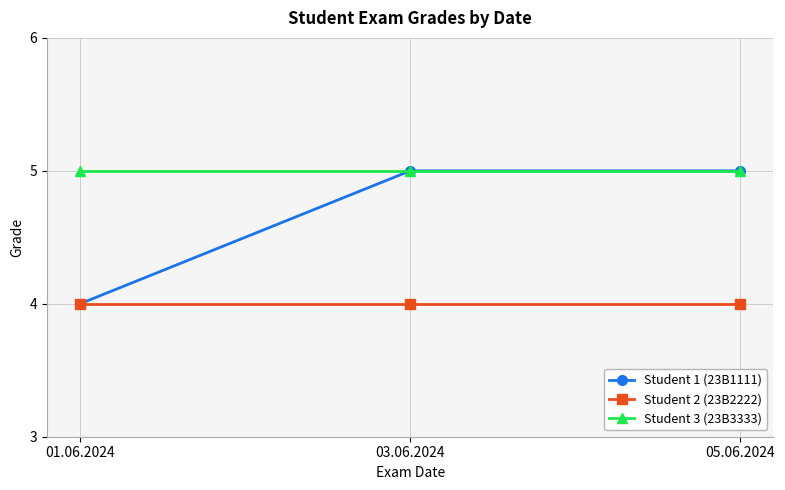

What is the total value across all series at 03.06.2024?

14